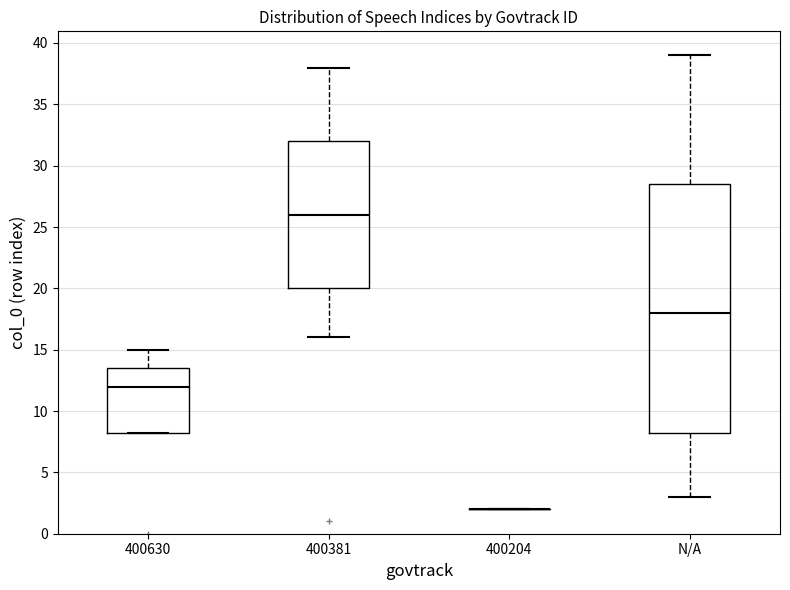

Reading left to right, read every box against the y-axis: the position of its median line, the range the box covers, and the ends of its whiskers. The values are not printed on the chart, so give them approximately, as read against the axis.

400630: median 12.0, box 8.5 to 13.5, whiskers 8.5 to 15.0
400381: median 26.0, box 20.0 to 32.0, whiskers 16.0 to 38.0
400204: box collapsed to a line at 2.0, whiskers 2.0 to 2.0
N/A: median 18.0, box 8.5 to 28.5, whiskers 3.0 to 39.0